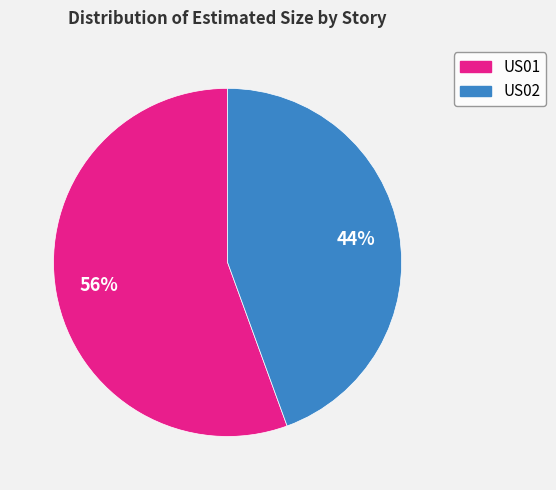

Is there a majority slice in this chart?

Yes